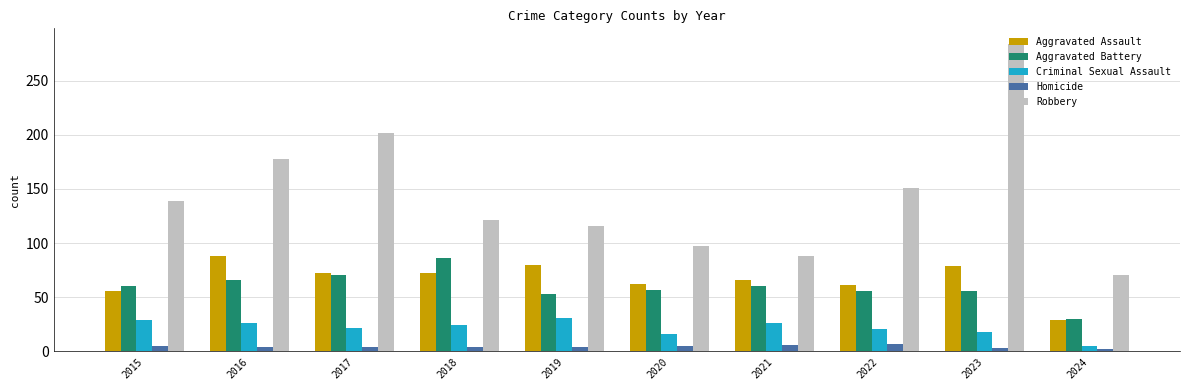

What is the average value of the Robbery series?

145